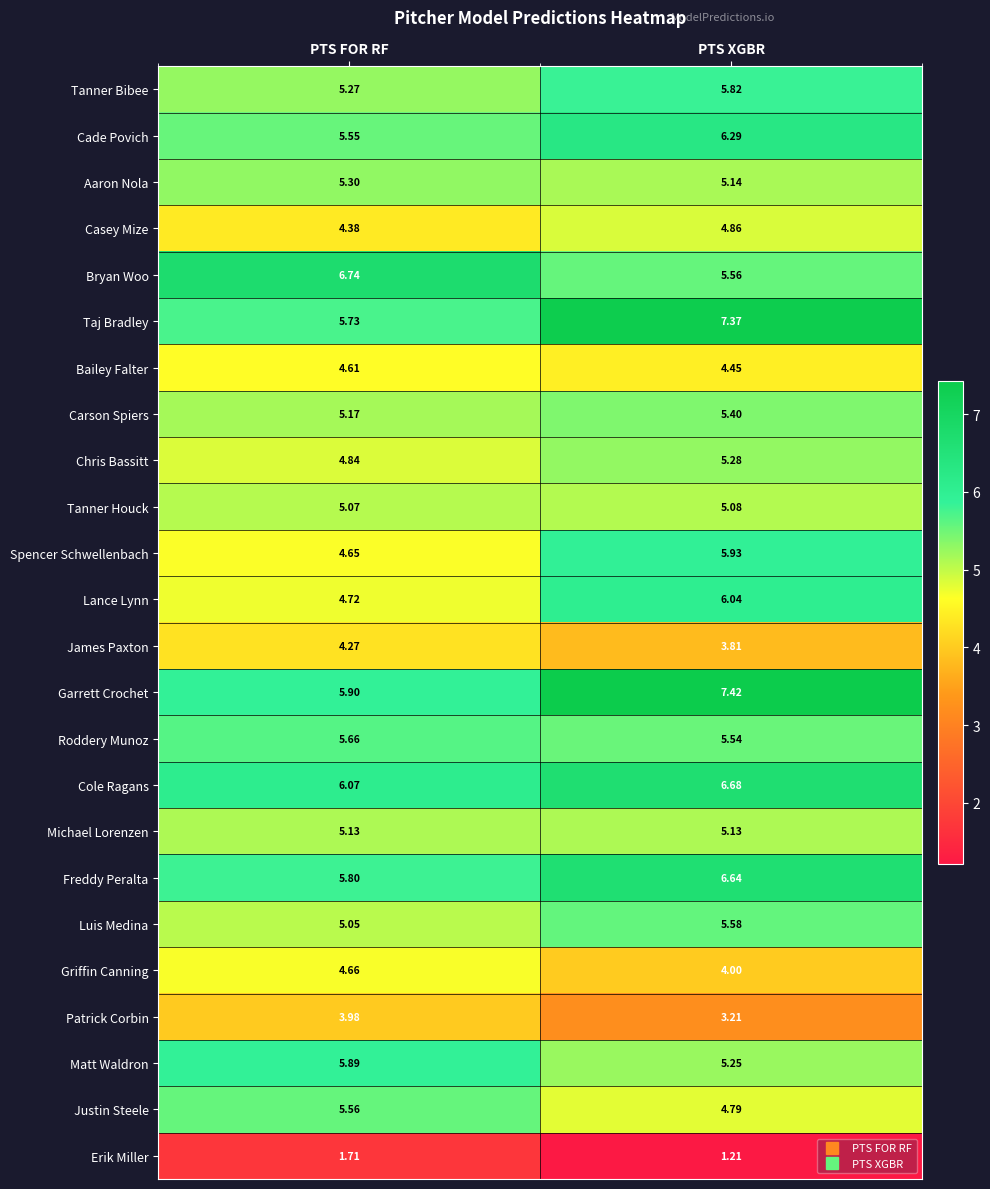

Where does the Garrett Crochet series first go above 7?

PTS XGBR